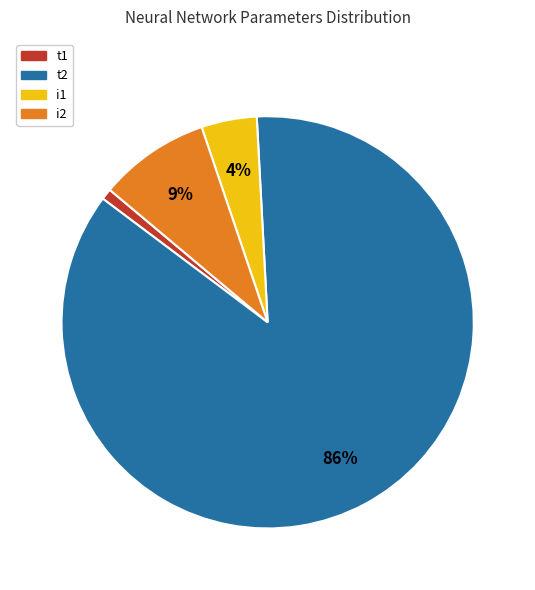

Which has a higher value, i2 or i1?

i2